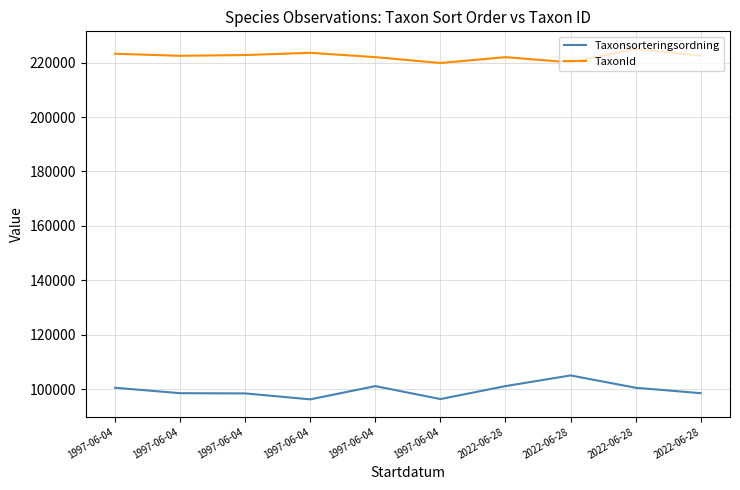

The value of TaxonId at 1997-06-04 is 296564. True or false?

False